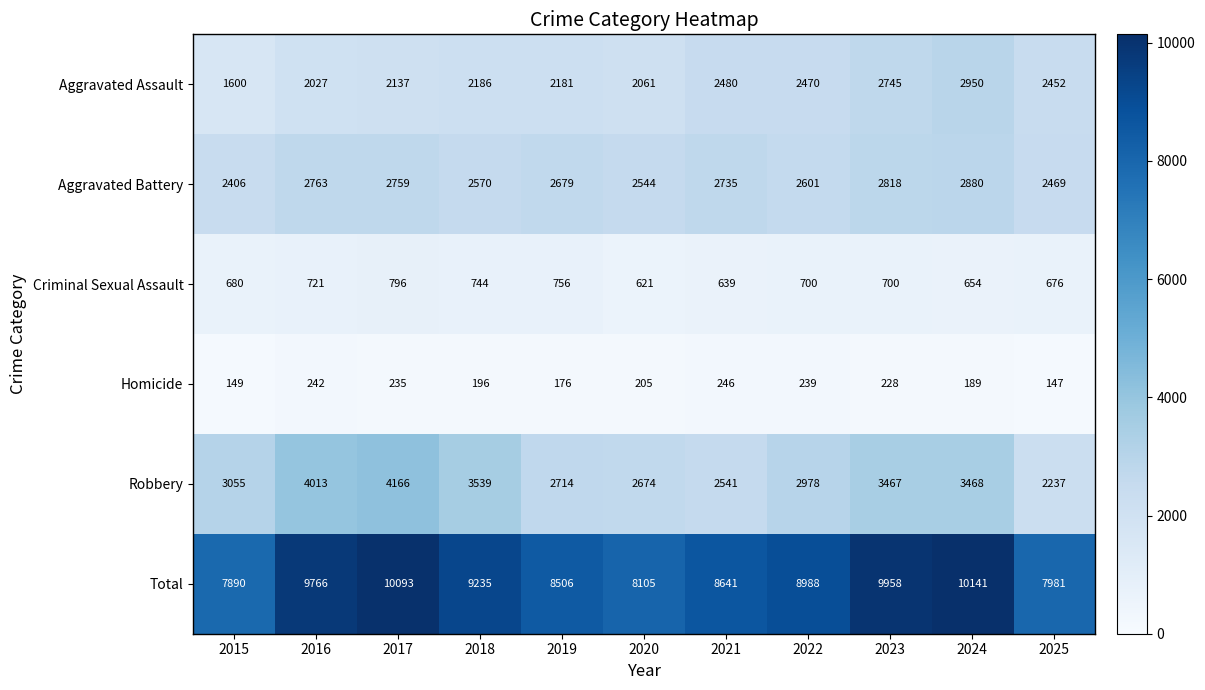

The Total series shows 5320 at 2021. True or false?

False